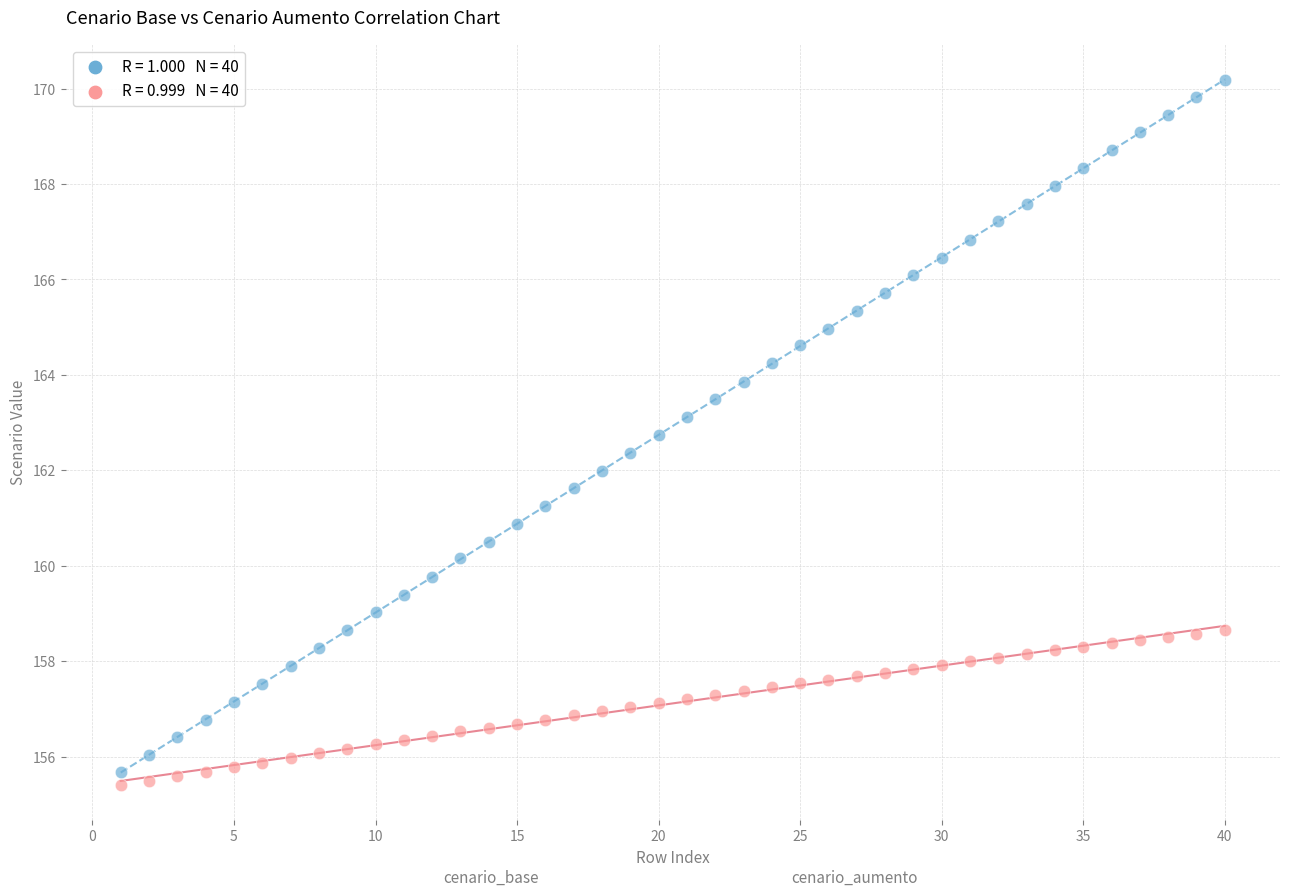

Across all data points, what is the range of Y values (max minus min)?

14.8